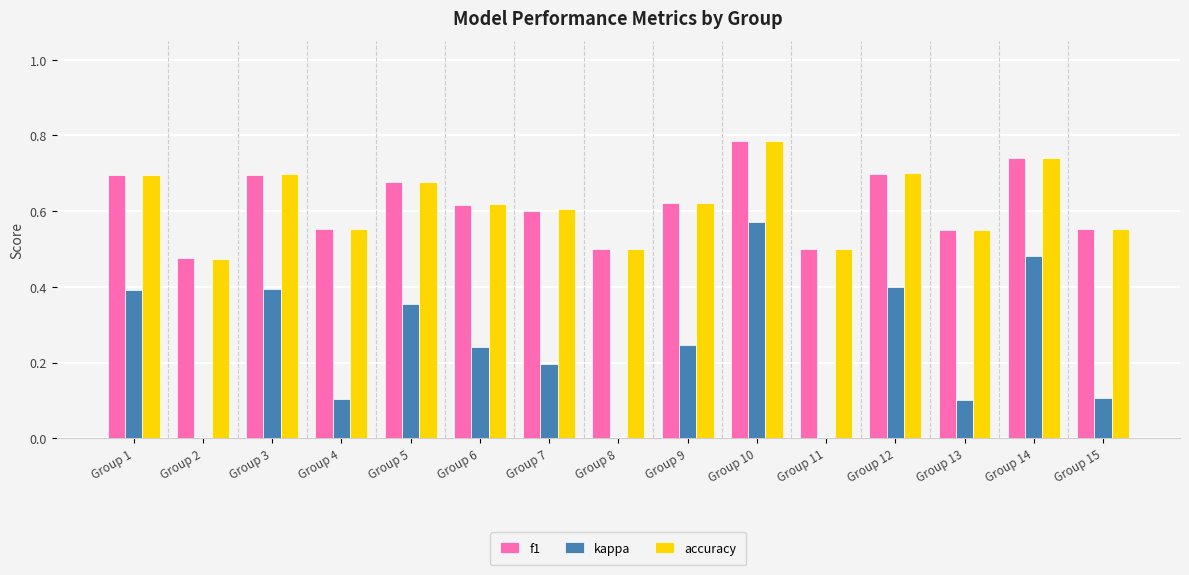

What is the average value of the kappa series?

0.2